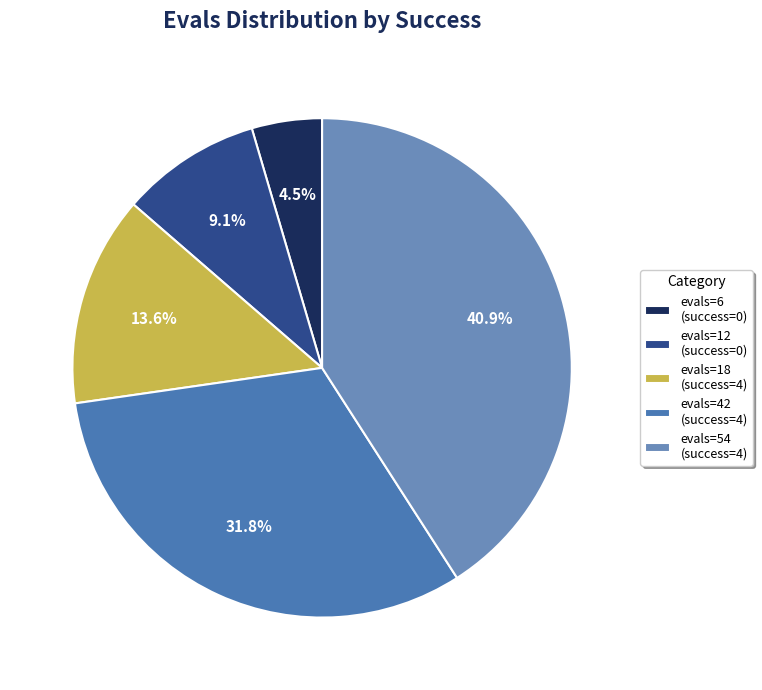

To the nearest percent, what is the difference between the largest and smallest slice percentages?

36%